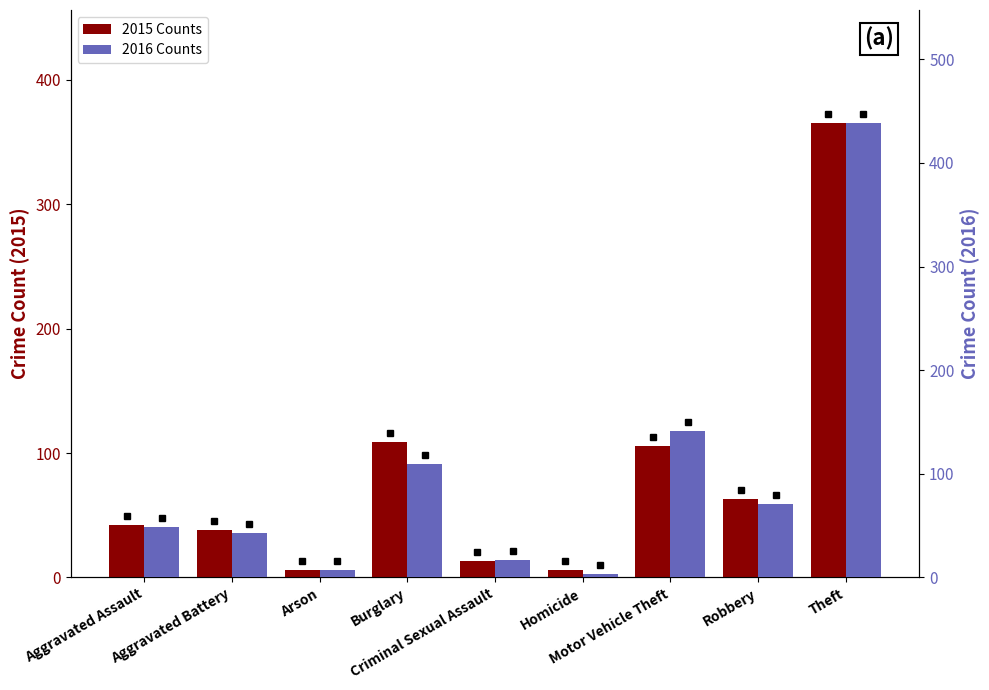

What is the sum of all 2015 Counts values?

748